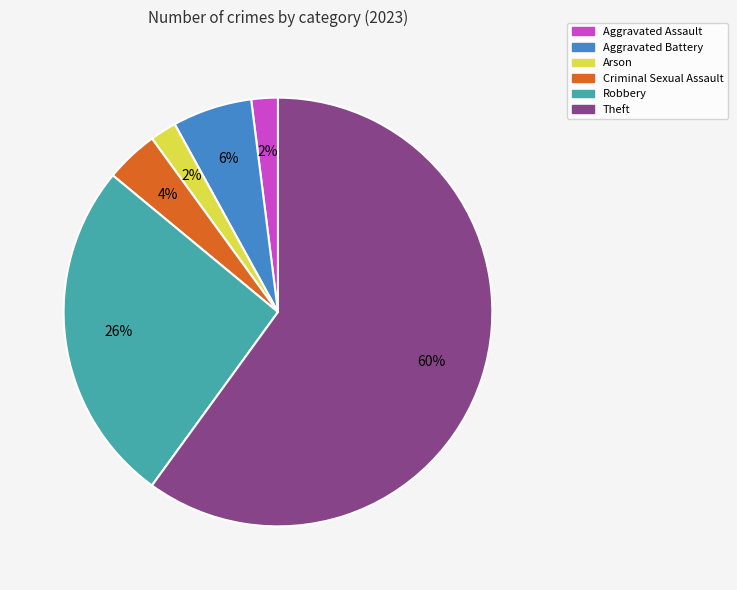

Approximately how many times larger is the value at Theft compared to Aggravated Battery?

10.0